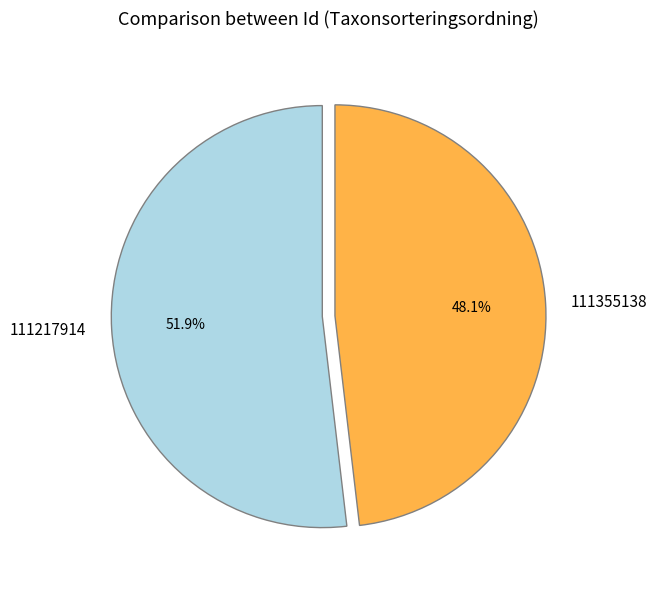

Count the number of slices in the pie.

2